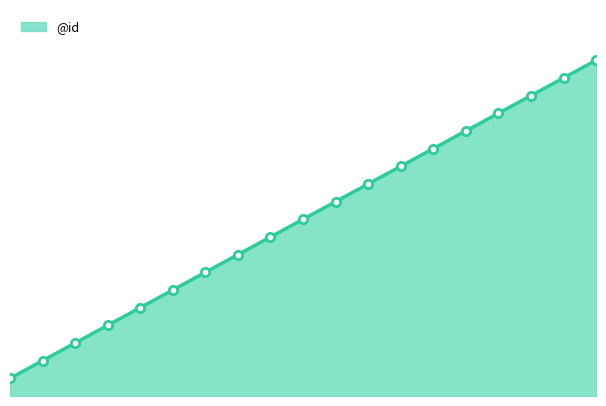

Which has a higher value, 13 or 16?

16